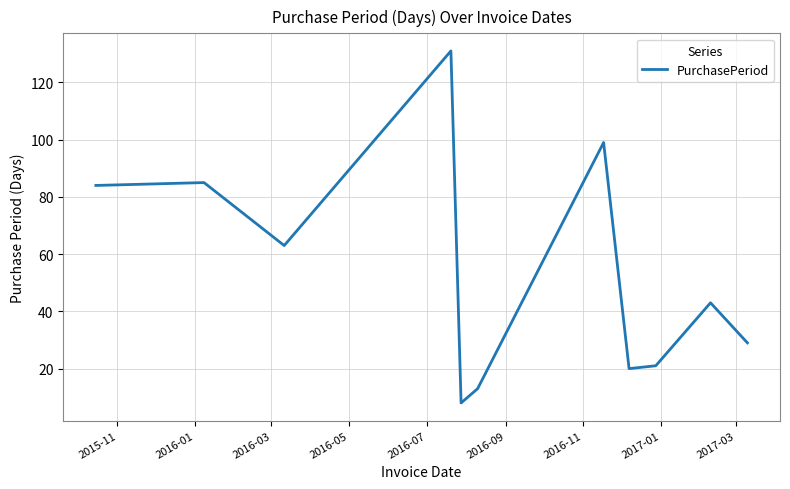

True or false: the data has more than 0 interior local peaks.

True